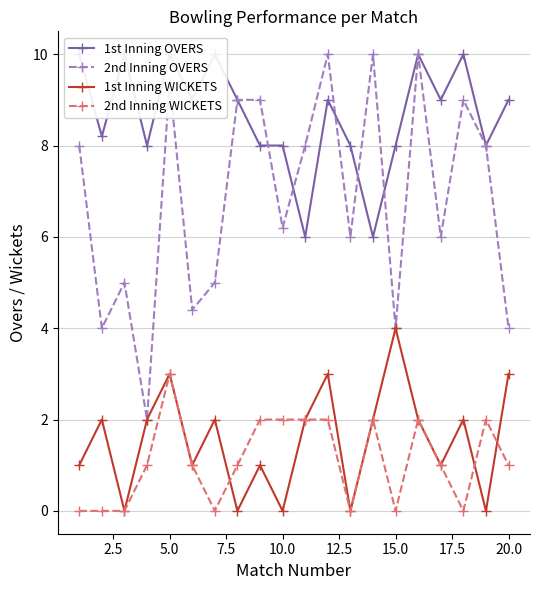

The 2nd Inning OVERS series shows 4.0 at 15.0. True or false?

True